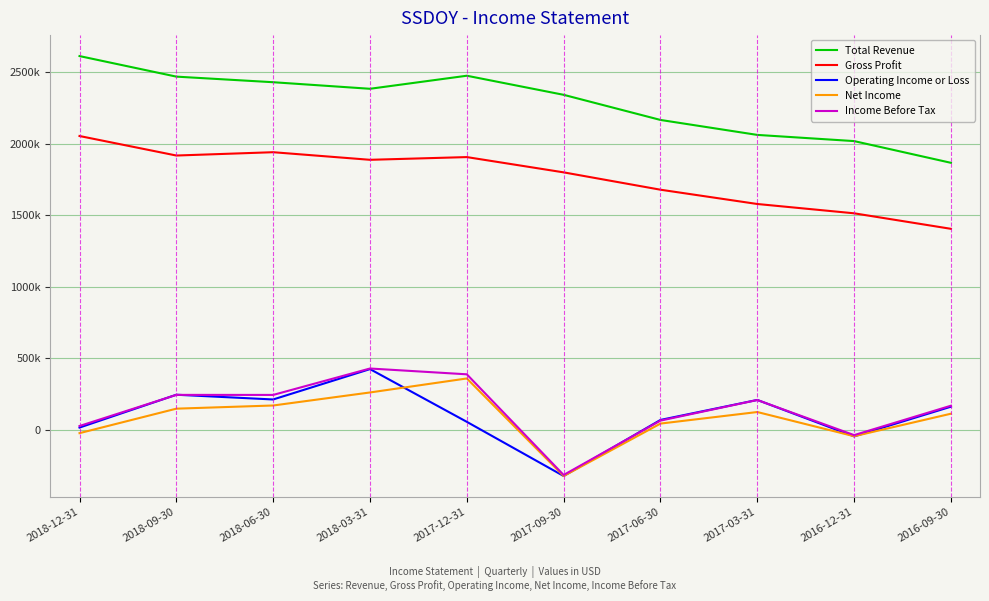

What are all the series names shown in the legend?

Total Revenue, Gross Profit, Operating Income or Loss, Net Income, Income Before Tax